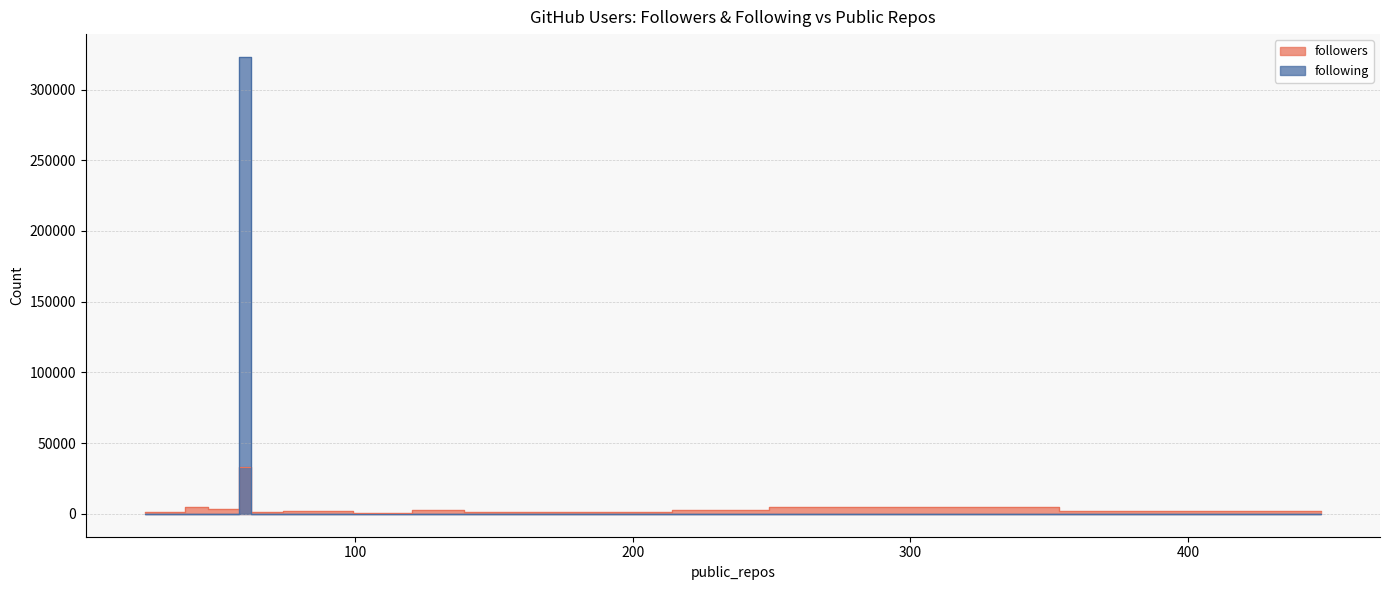

What is the sum of the following values at 127 and 177?

163